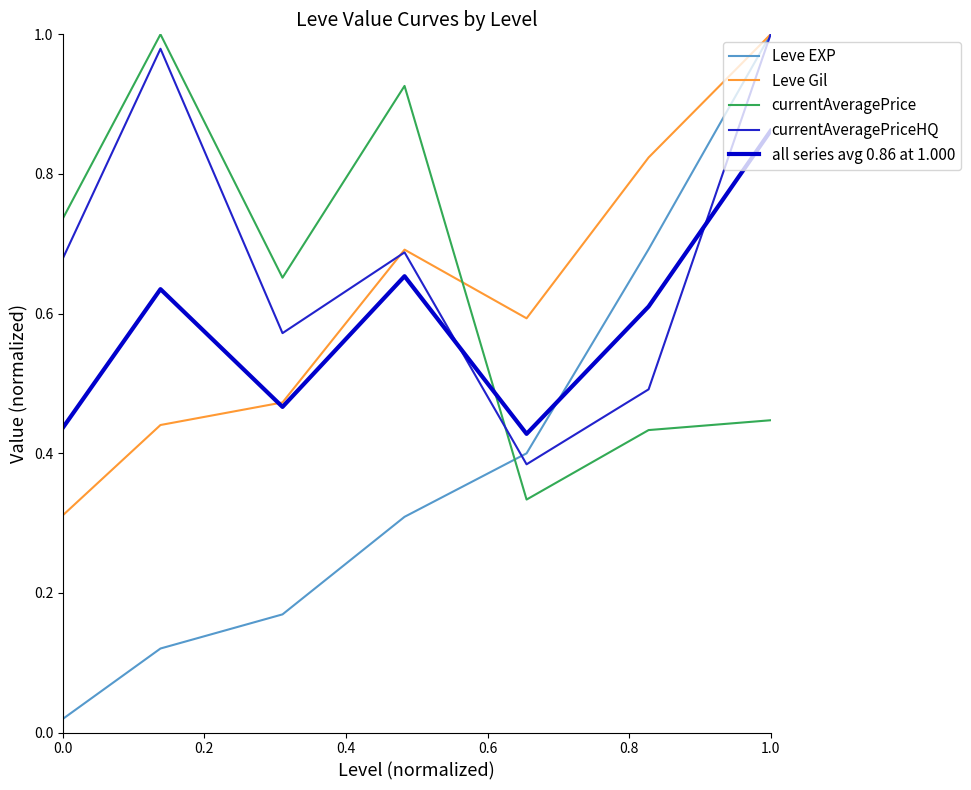

Which series has the widest spread of values?

Leve EXP